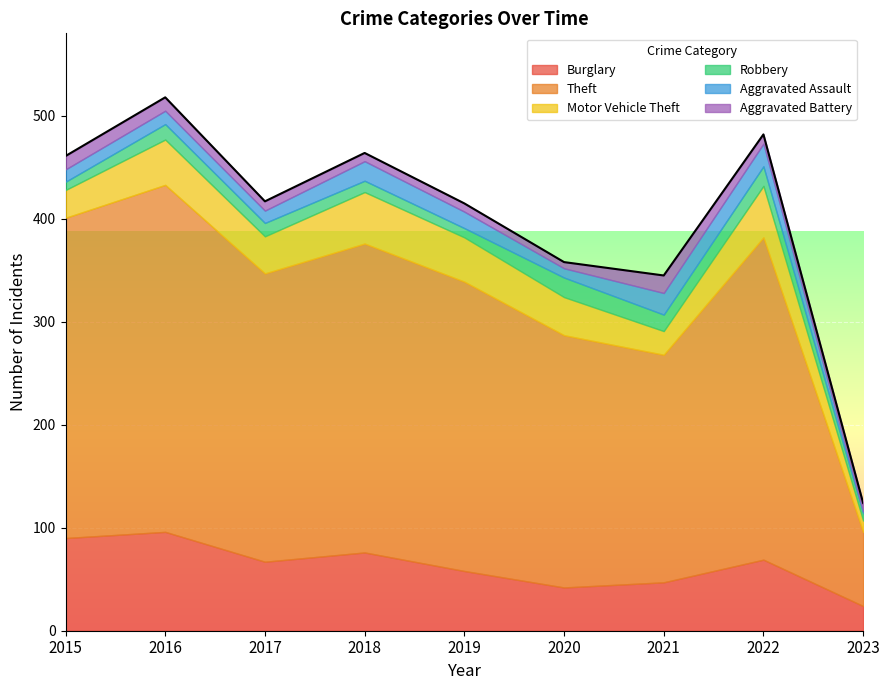

Is it true that Robbery equals 15 at 2016?

True